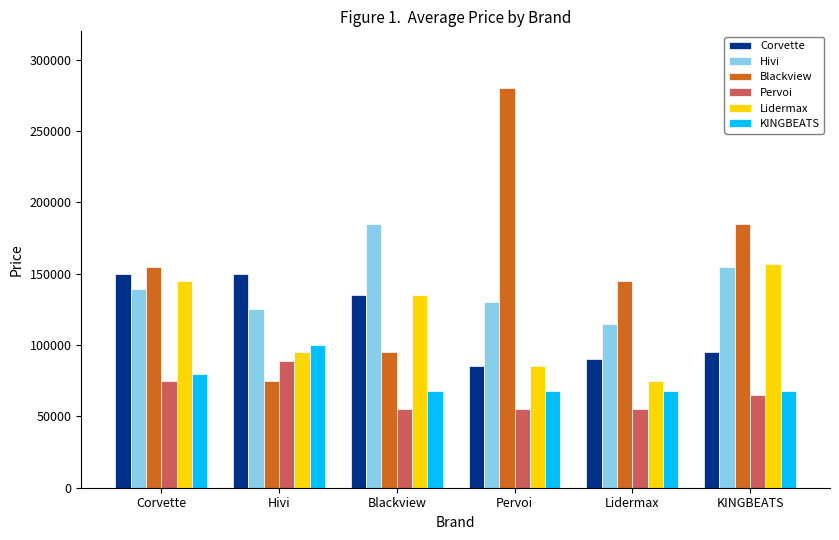

What is the value of the Lidermax bar at the 6th from the left?

157000